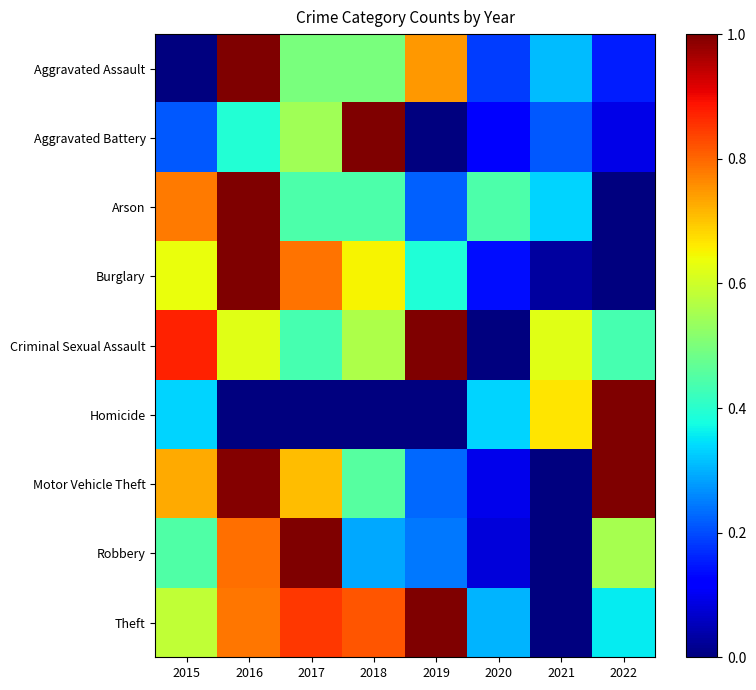

List the series in order of their peak value, highest first.

Theft, Motor Vehicle Theft, Burglary, Robbery, Aggravated Battery, Aggravated Assault, Criminal Sexual Assault, Arson, Homicide